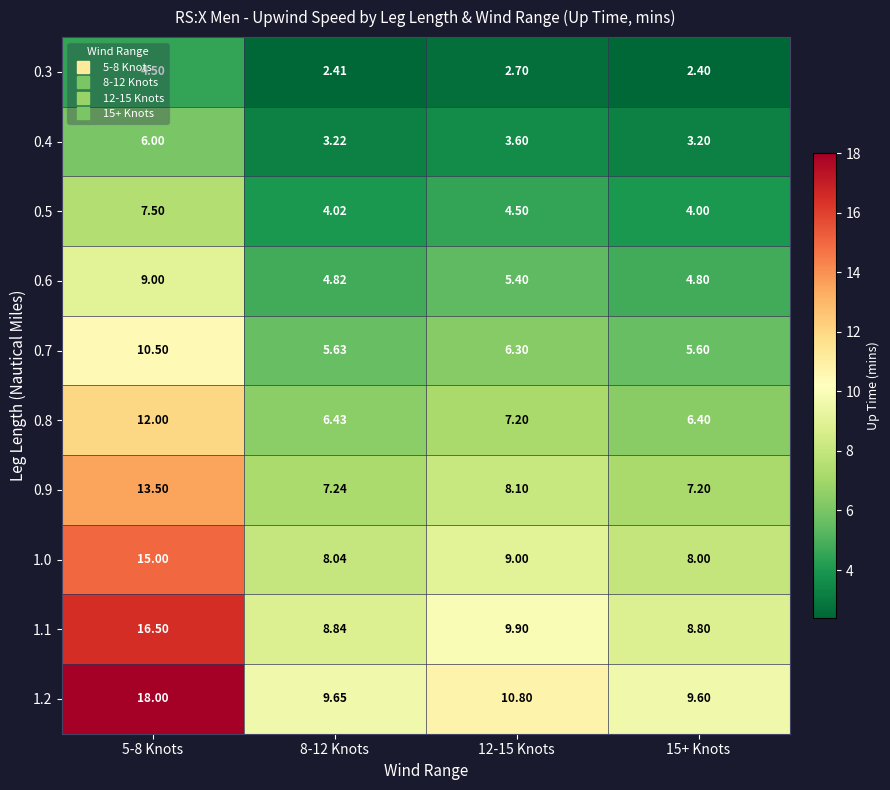

Rank the series at 8-12 Knots from highest to lowest value.

1.2, 1.1, 1.0, 0.9, 0.8, 0.7, 0.6, 0.5, 0.4, 0.3